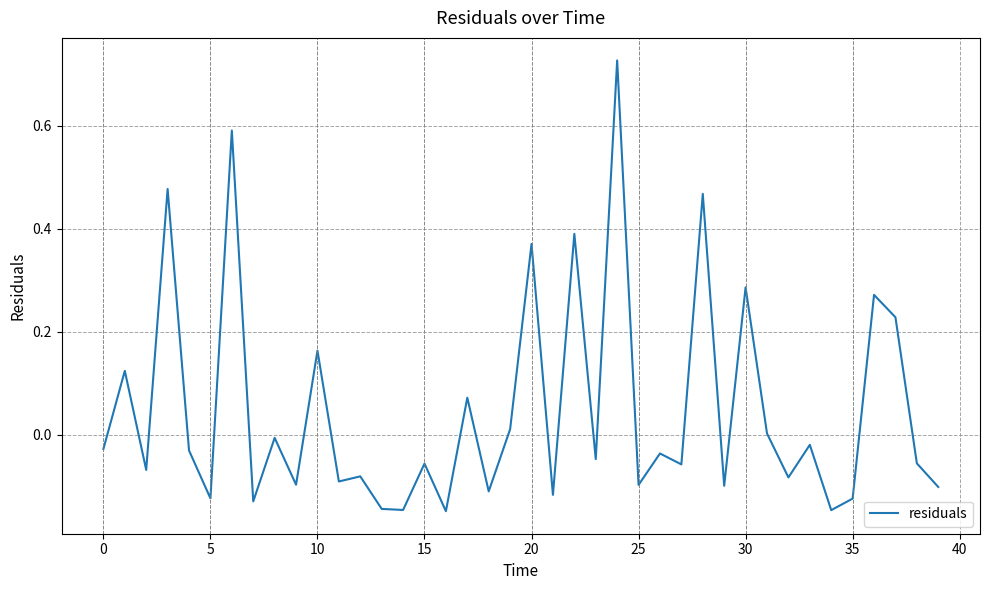

How many lines are shown in the chart?

1